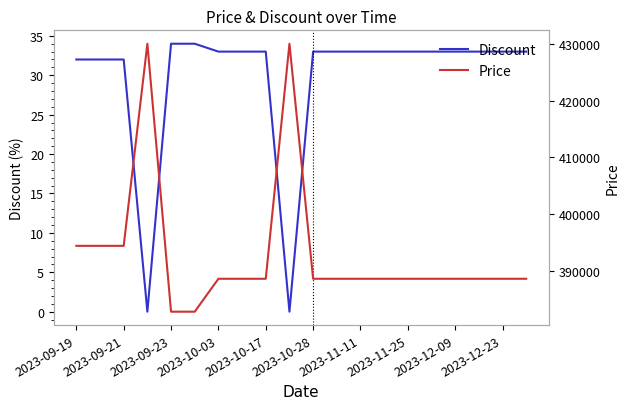

What is the lowest value of the Price series?

382800